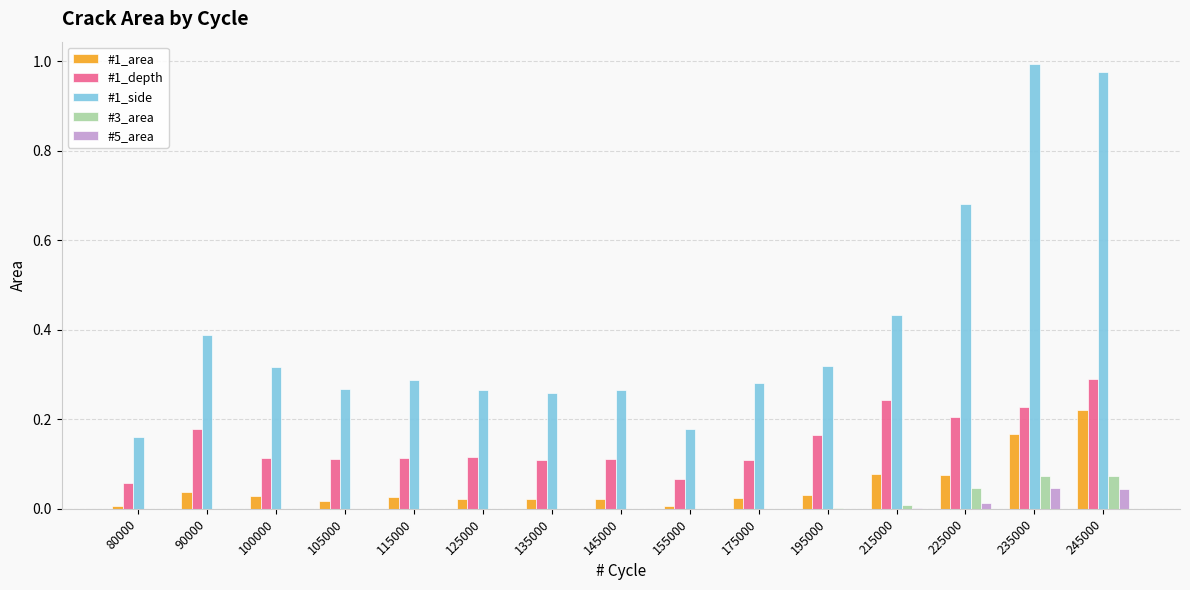

Which series has the largest total across all categories?

#1_side